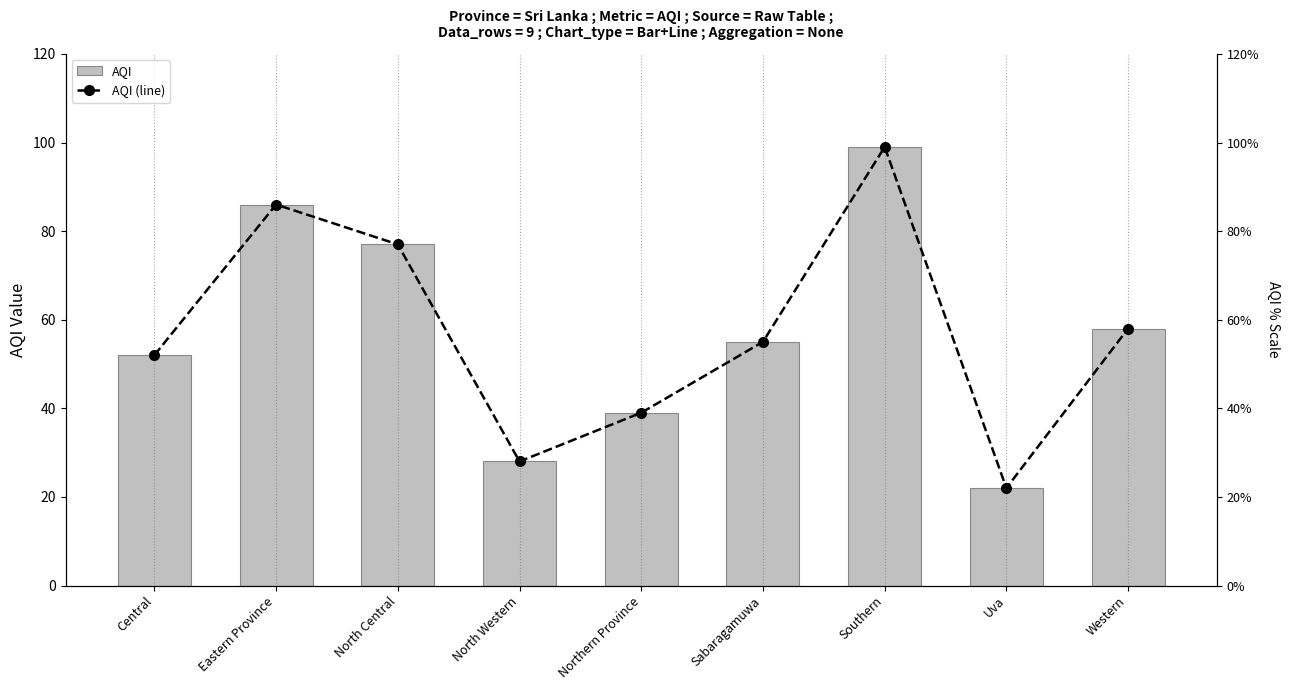

What are all the series names shown in the legend?

AQI, AQI (line)